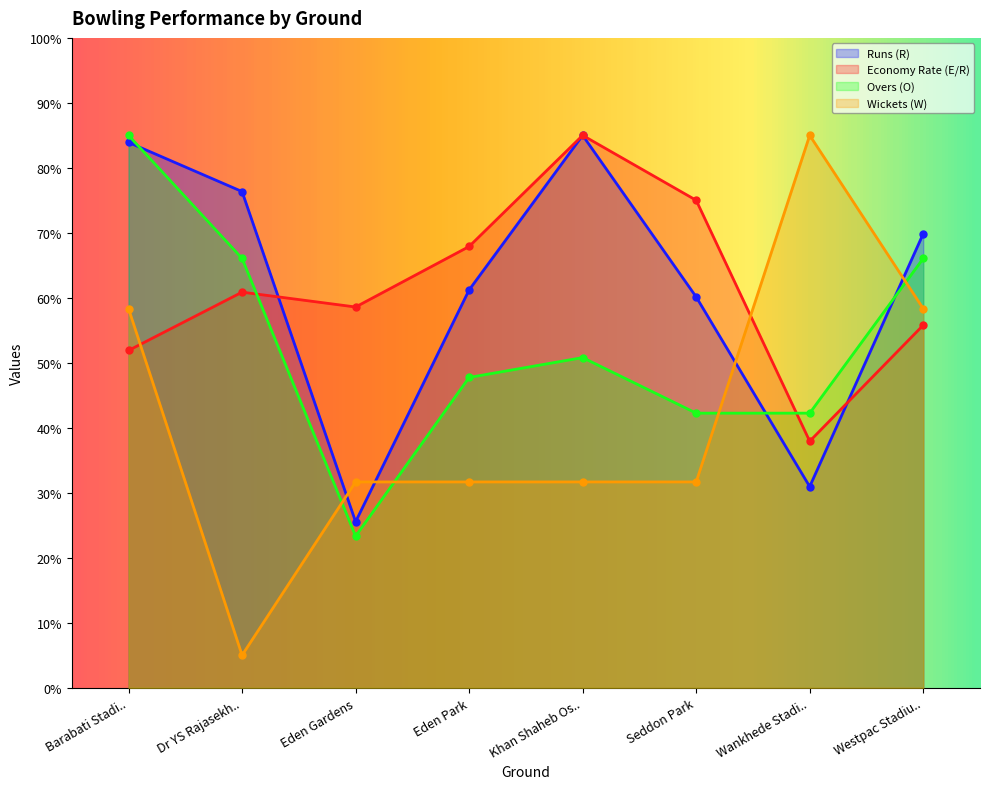

How many lines are shown in the chart?

4